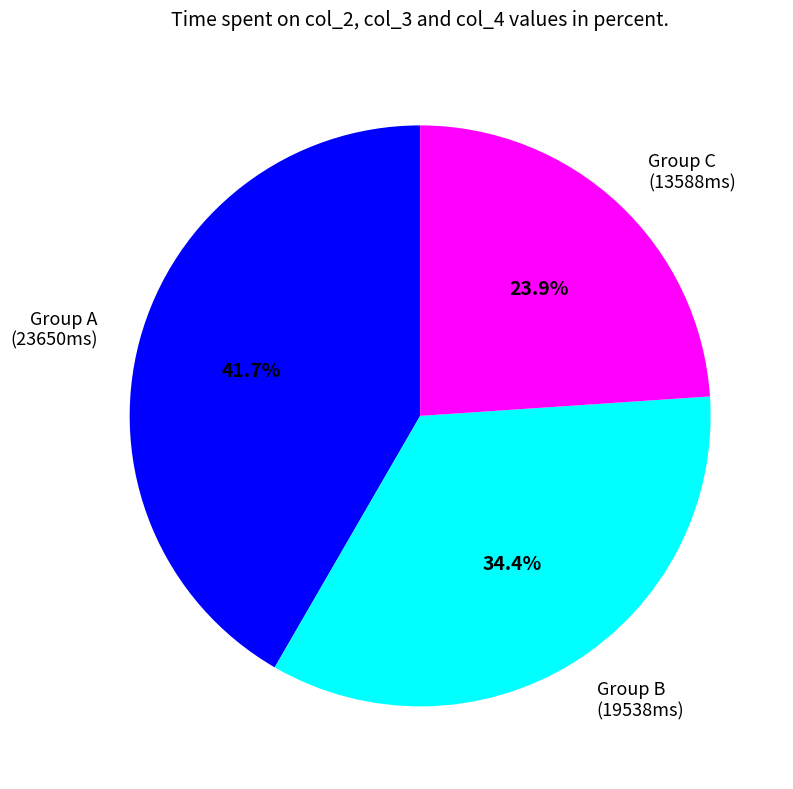

How many segments does this pie chart have?

3